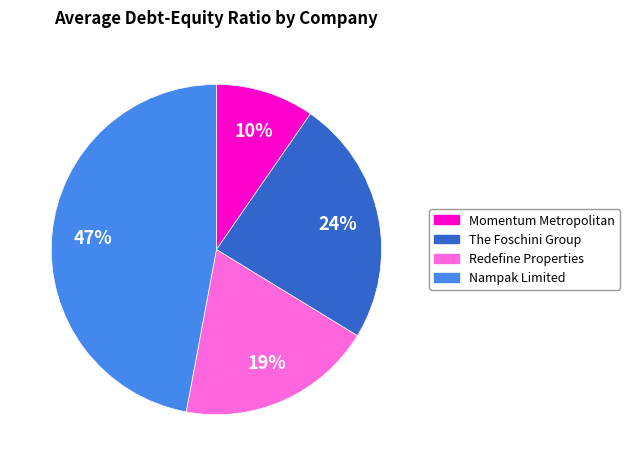

What percentage is the Nampak Limited slice, to the nearest percent?

47%